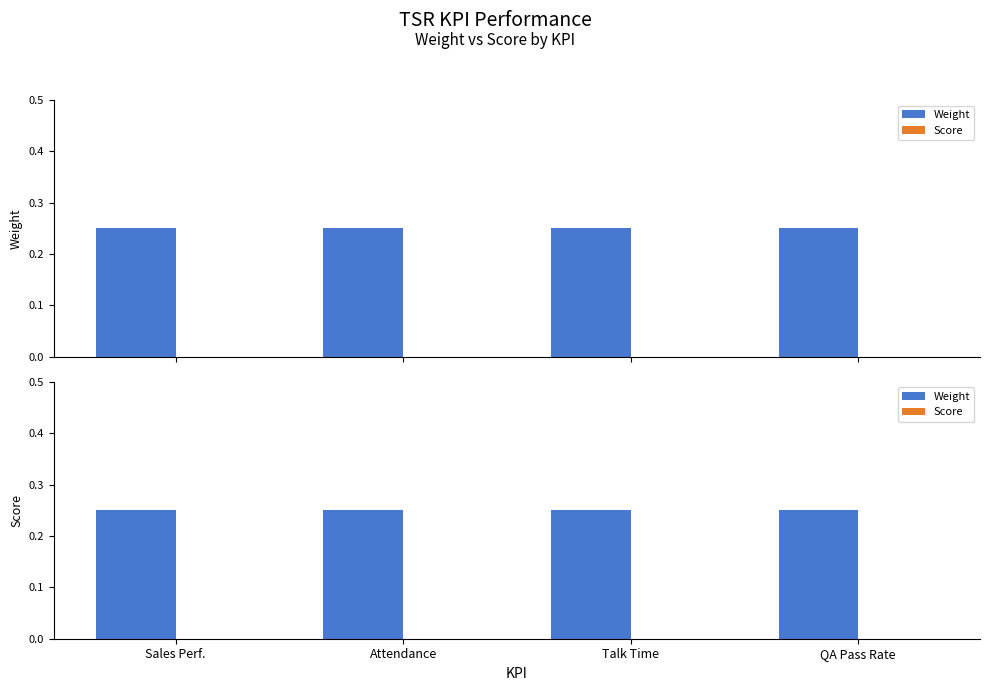

What is the value of the Weight bar at the 4th from the left?

0.2